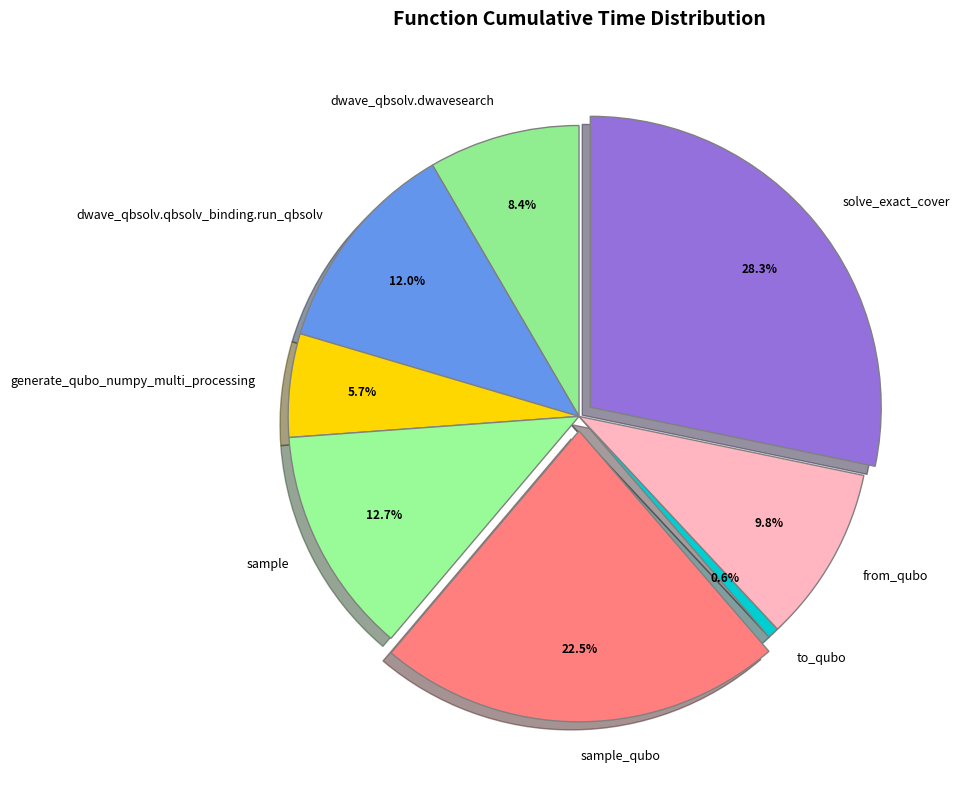

How many segments does this pie chart have?

8